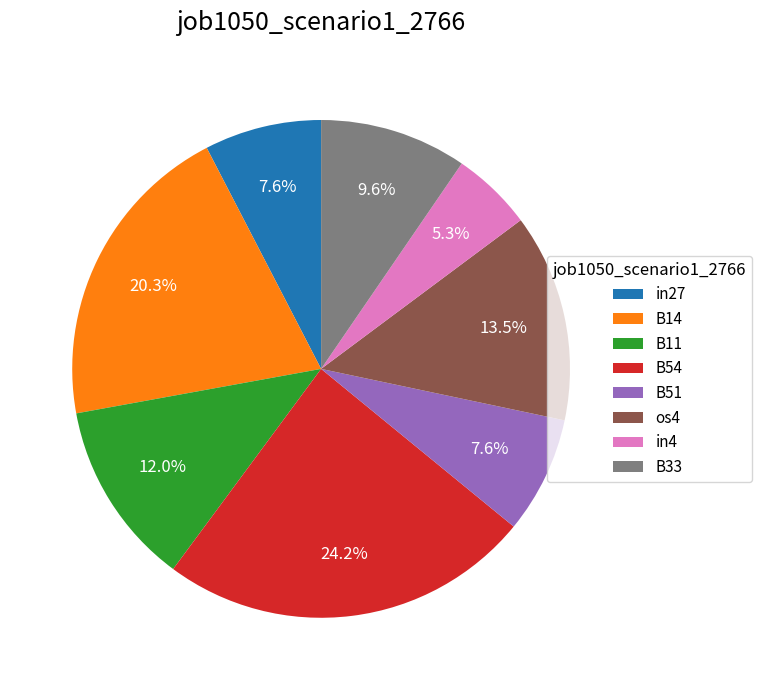

Do os4 and B14 together represent more than half of the pie?

No